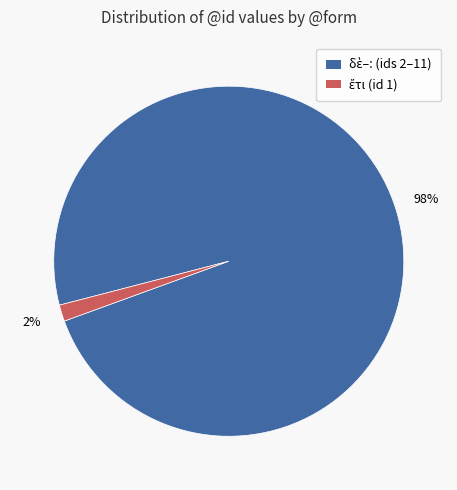

How many segments does this pie chart have?

2